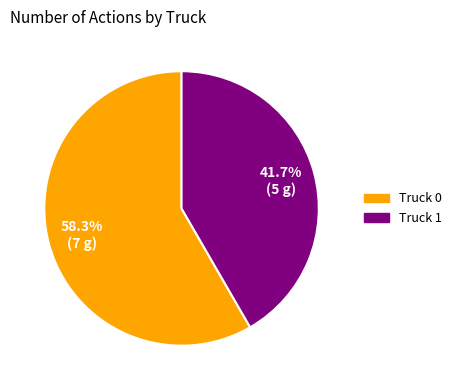

What percentage is the Truck 1 slice, to the nearest percent?

42%